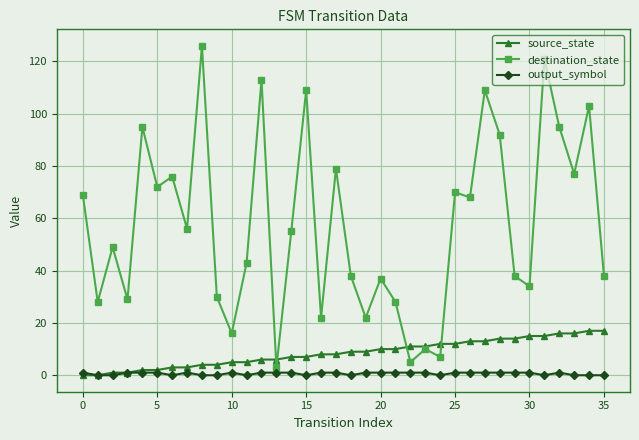

What is the value of the source_state point at the 24th from the left?

11